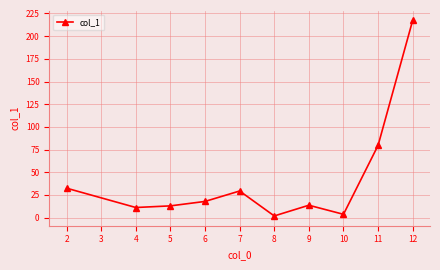

Does the chart have visible grid lines?

Yes